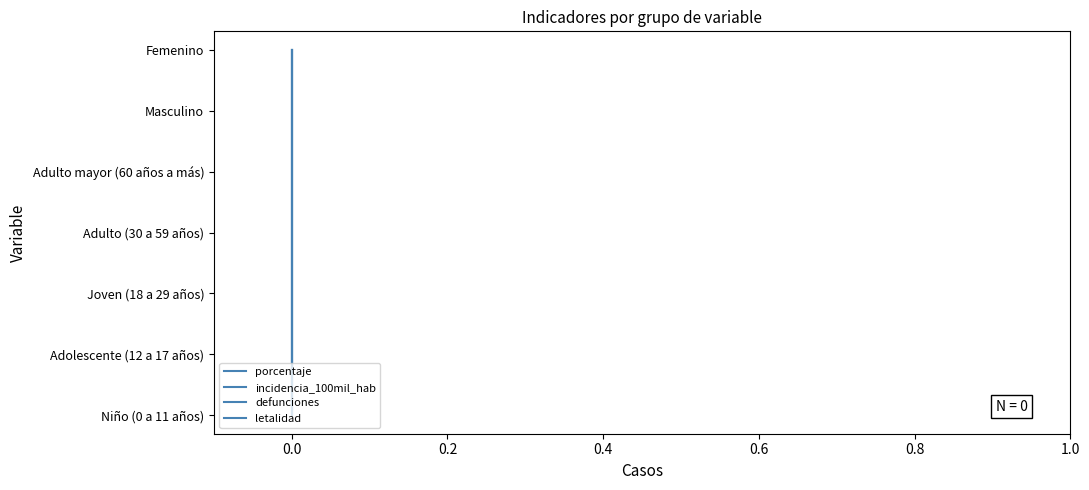

Count the number of data series in this chart.

4